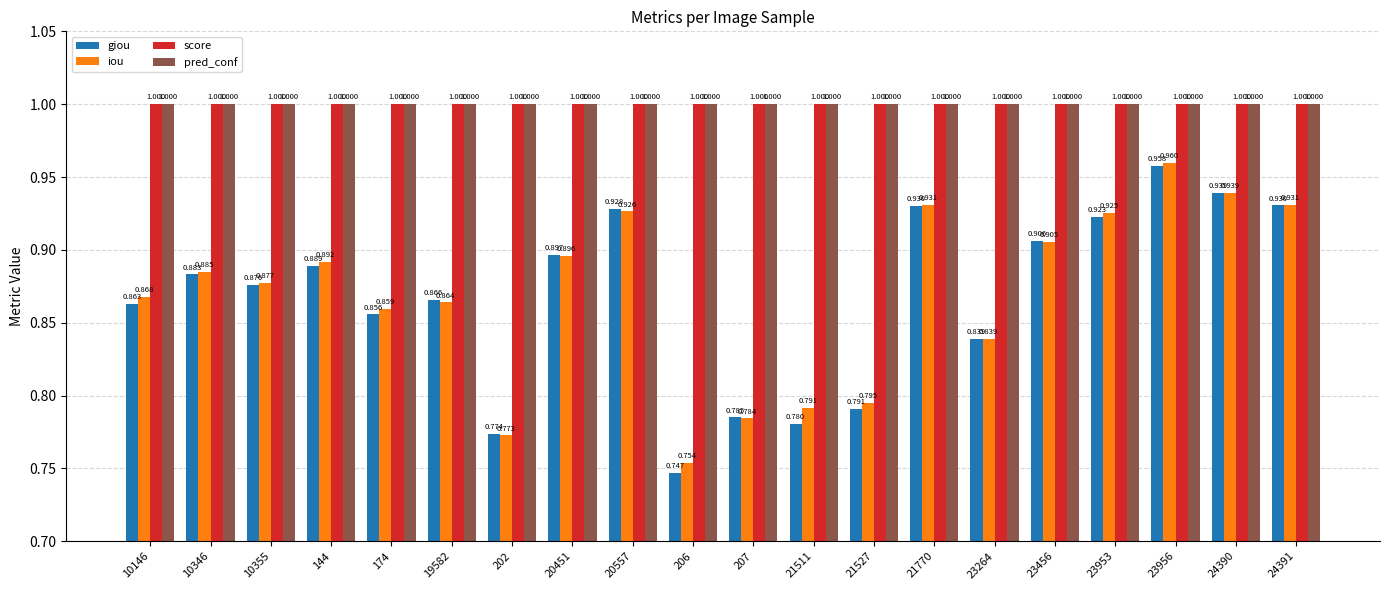

What is the total value across all series at 23456?

3.8